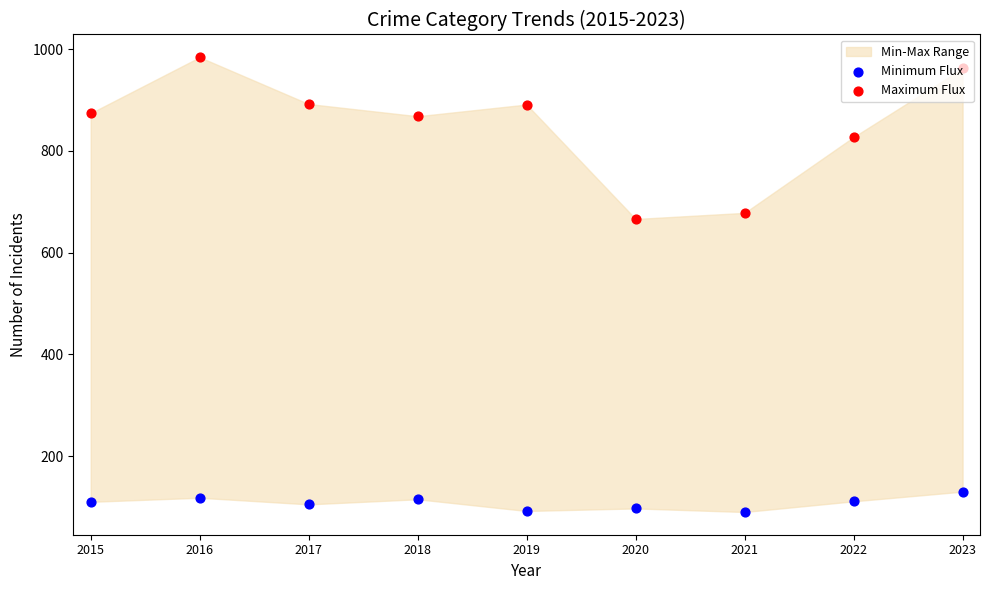

At how many categories does at least one series exceed 120?

9